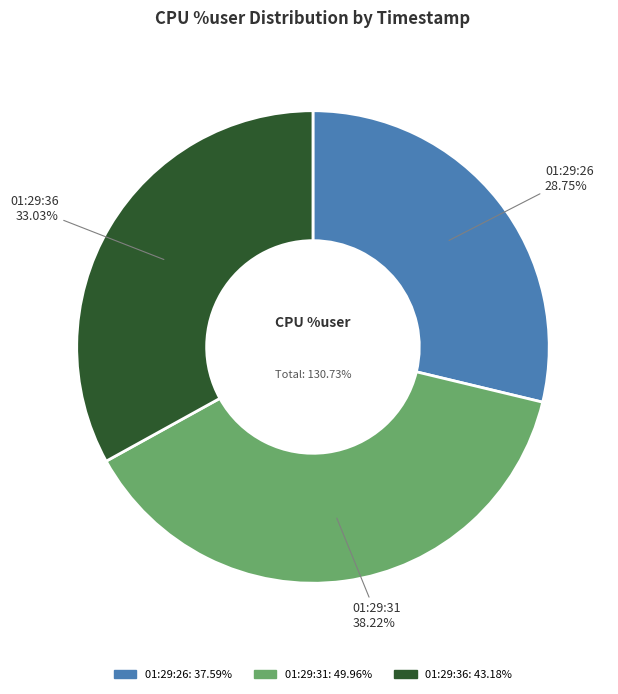

How many slices are in this pie chart?

3